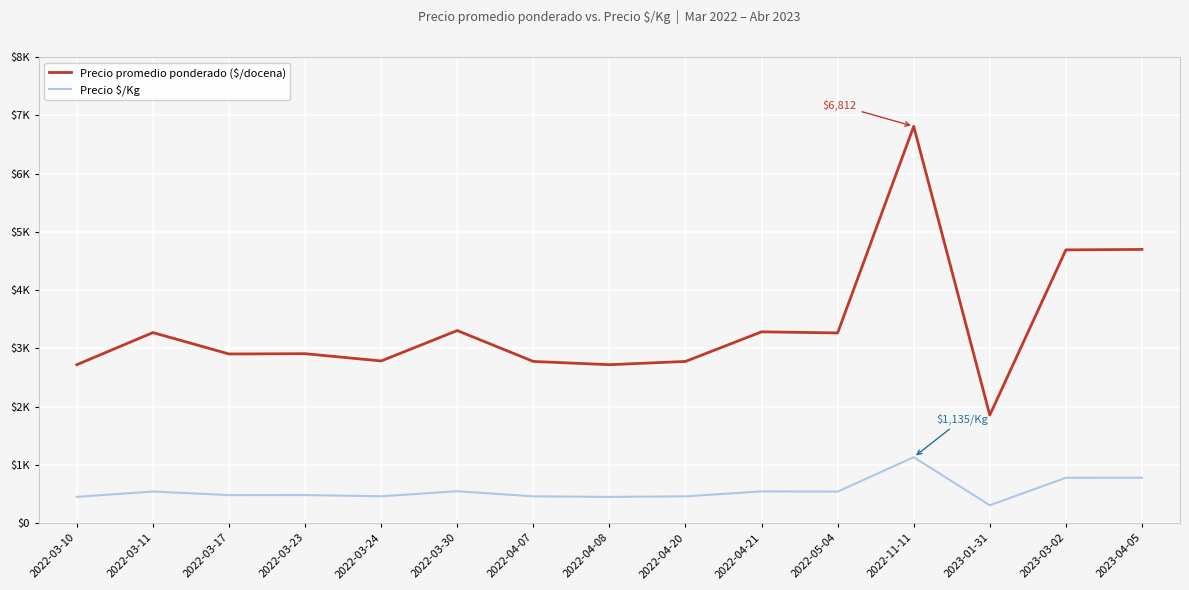

Does the chart have visible grid lines?

Yes